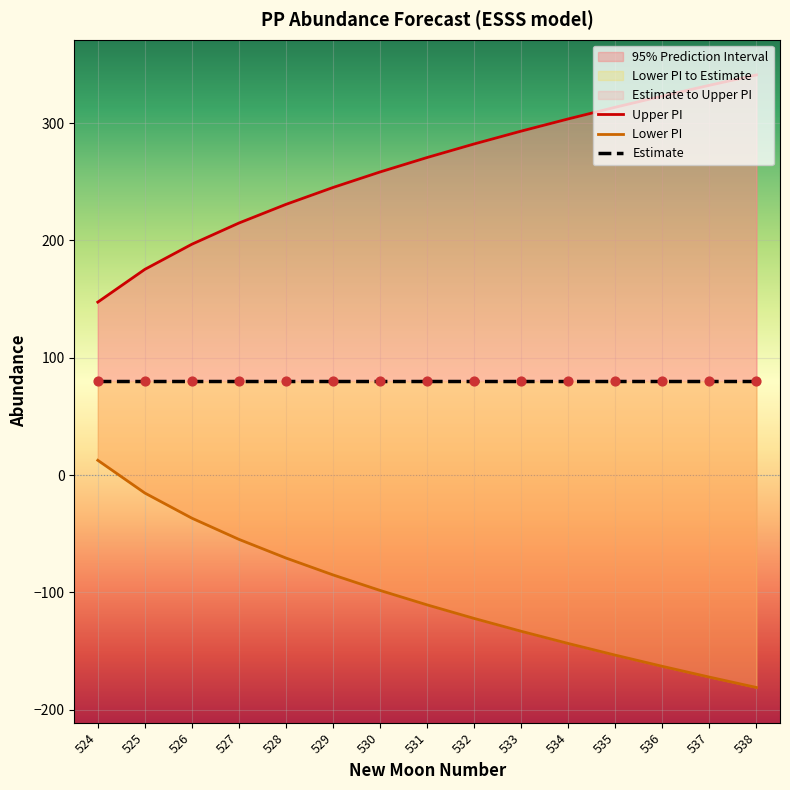

At how many categories does at least one series exceed 199?

12